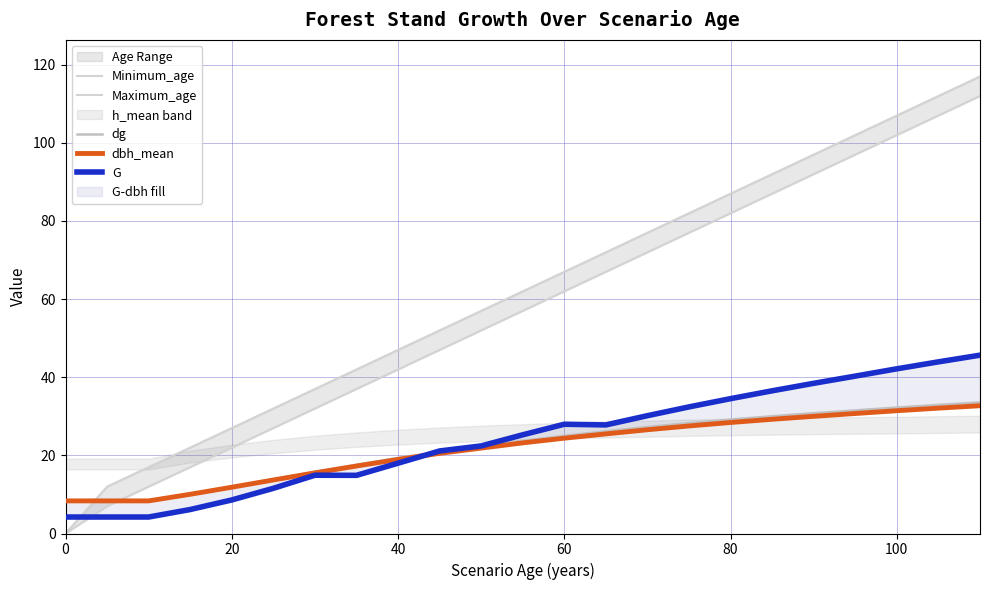

What is the minimum value for dg?

8.4